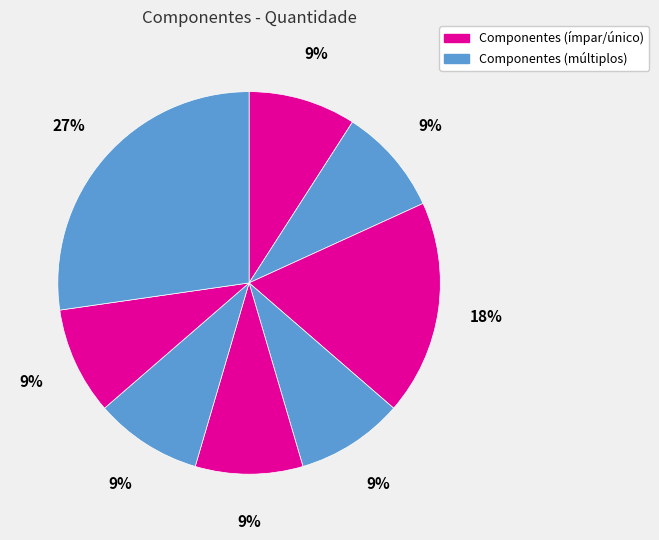

Count the number of slices in the pie.

8